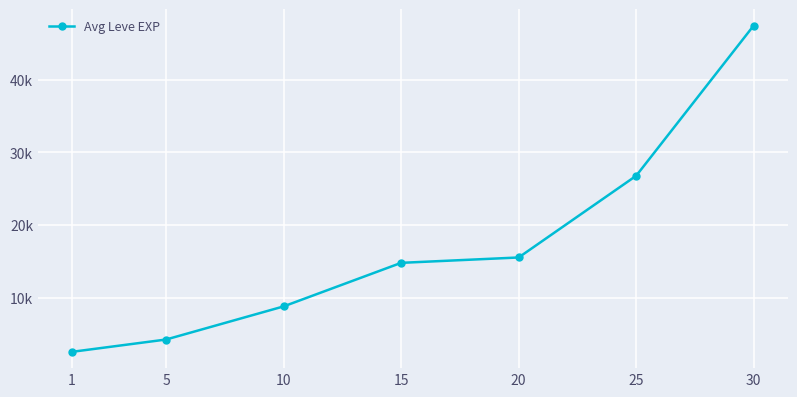

Is this an area chart (filled region under the line)?

No